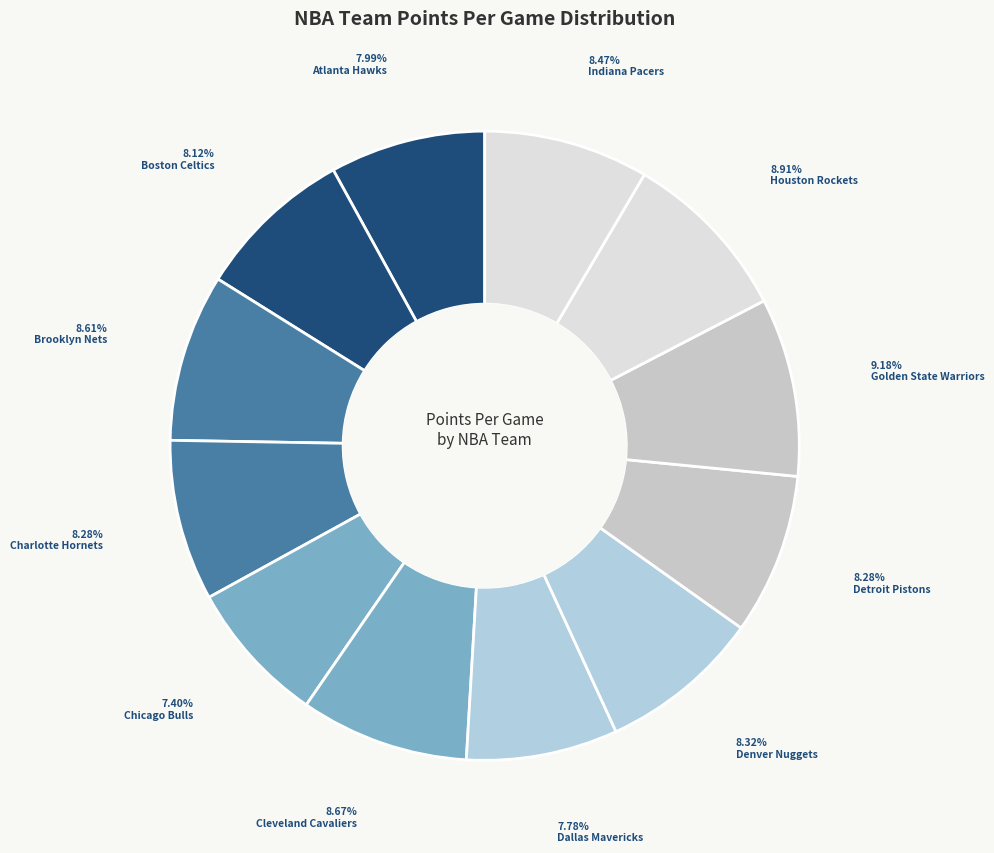

To the nearest percent, what is the average slice percentage?

8%